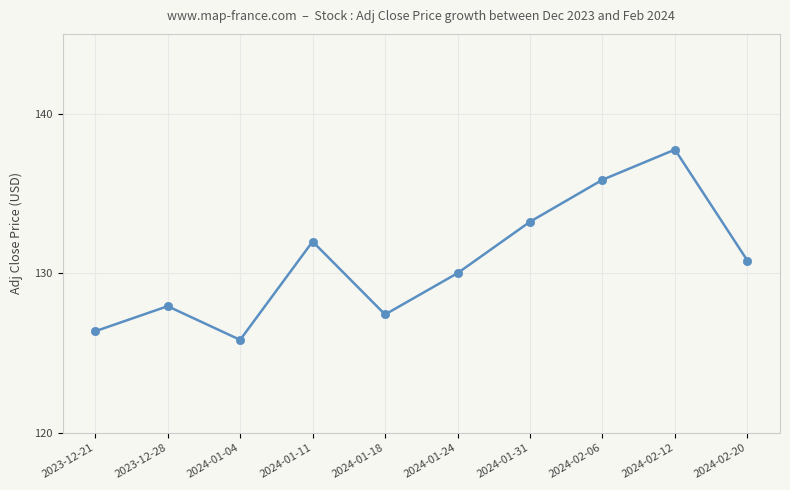

List the labels in order of value, largest first.

2024-02-12, 2024-02-06, 2024-01-31, 2024-01-11, 2024-02-20, 2024-01-24, 2023-12-28, 2024-01-18, 2023-12-21, 2024-01-04